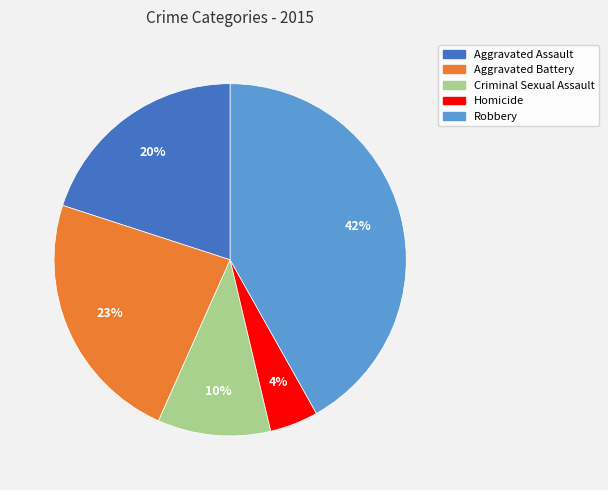

What is the ratio of the value at Criminal Sexual Assault to the value at Aggravated Battery?

0.4